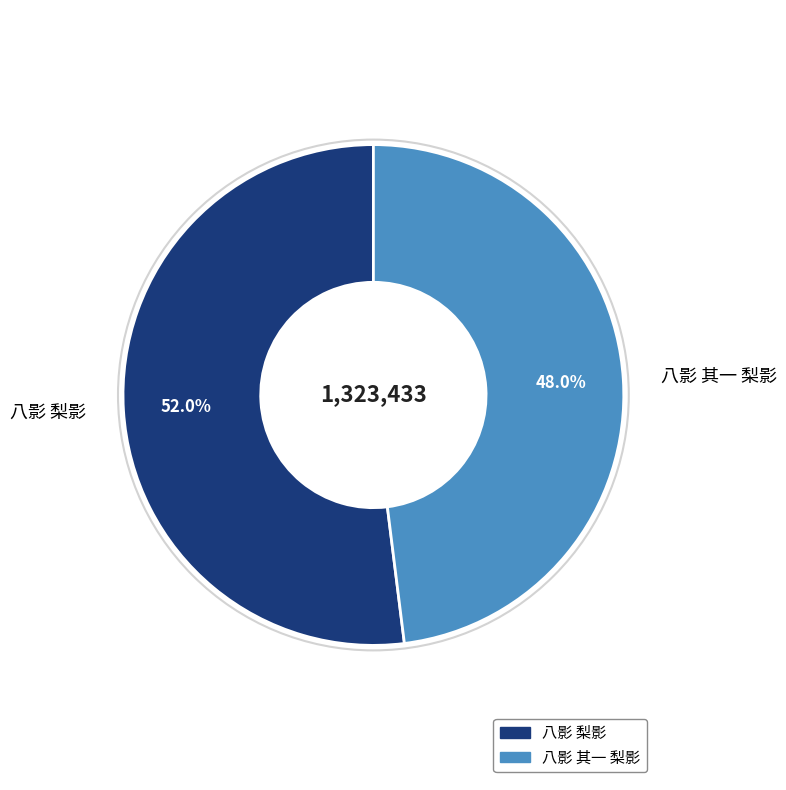

Count the number of slices in the pie.

2